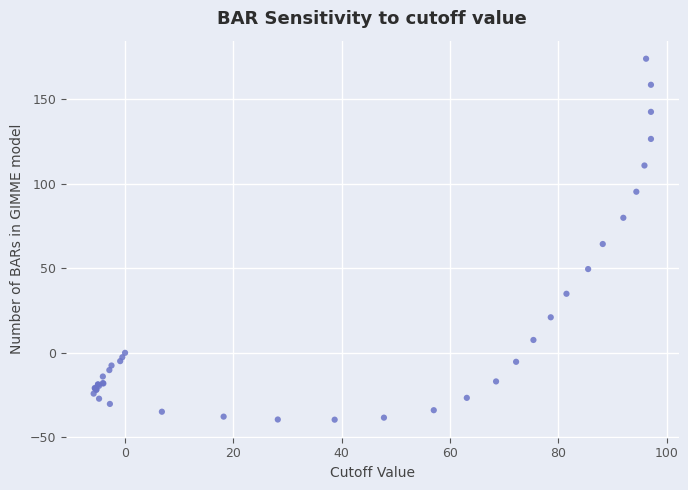

What Y value in the scatter plot is closest to 67?

64.3